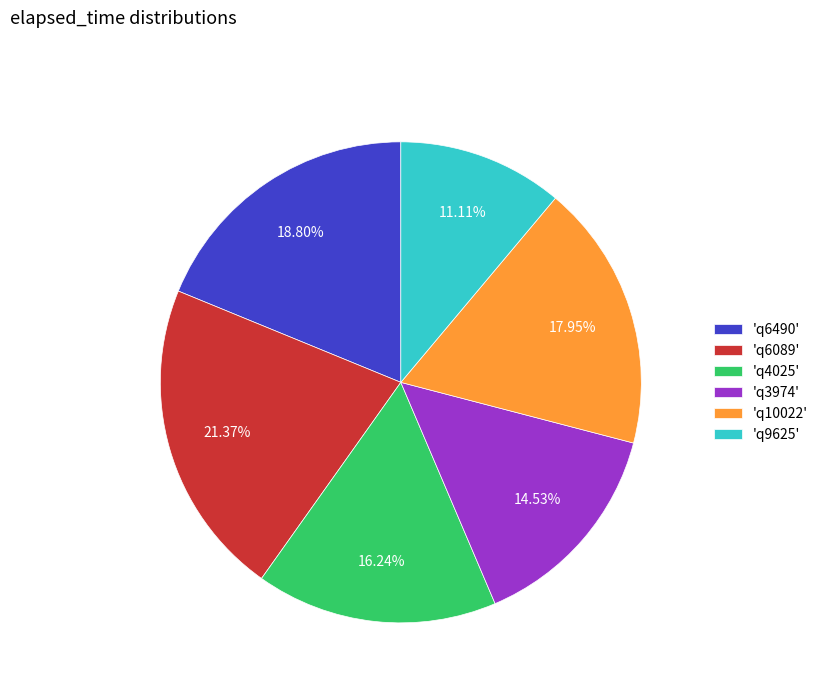

Which has a higher value, 'q10022' or 'q6490'?

'q6490'